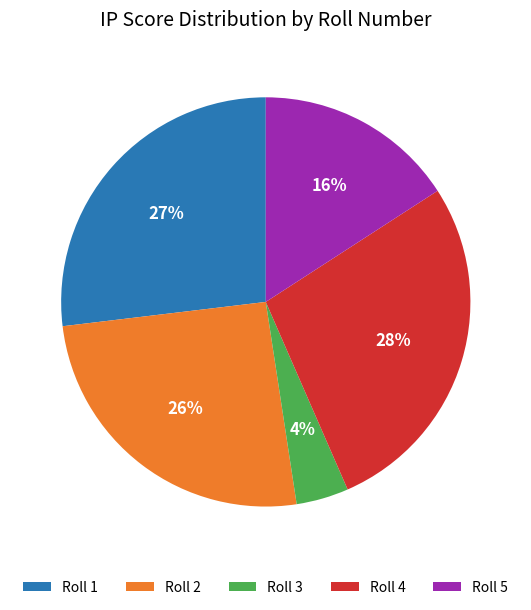

Is there any slice that represents more than half of the pie?

No